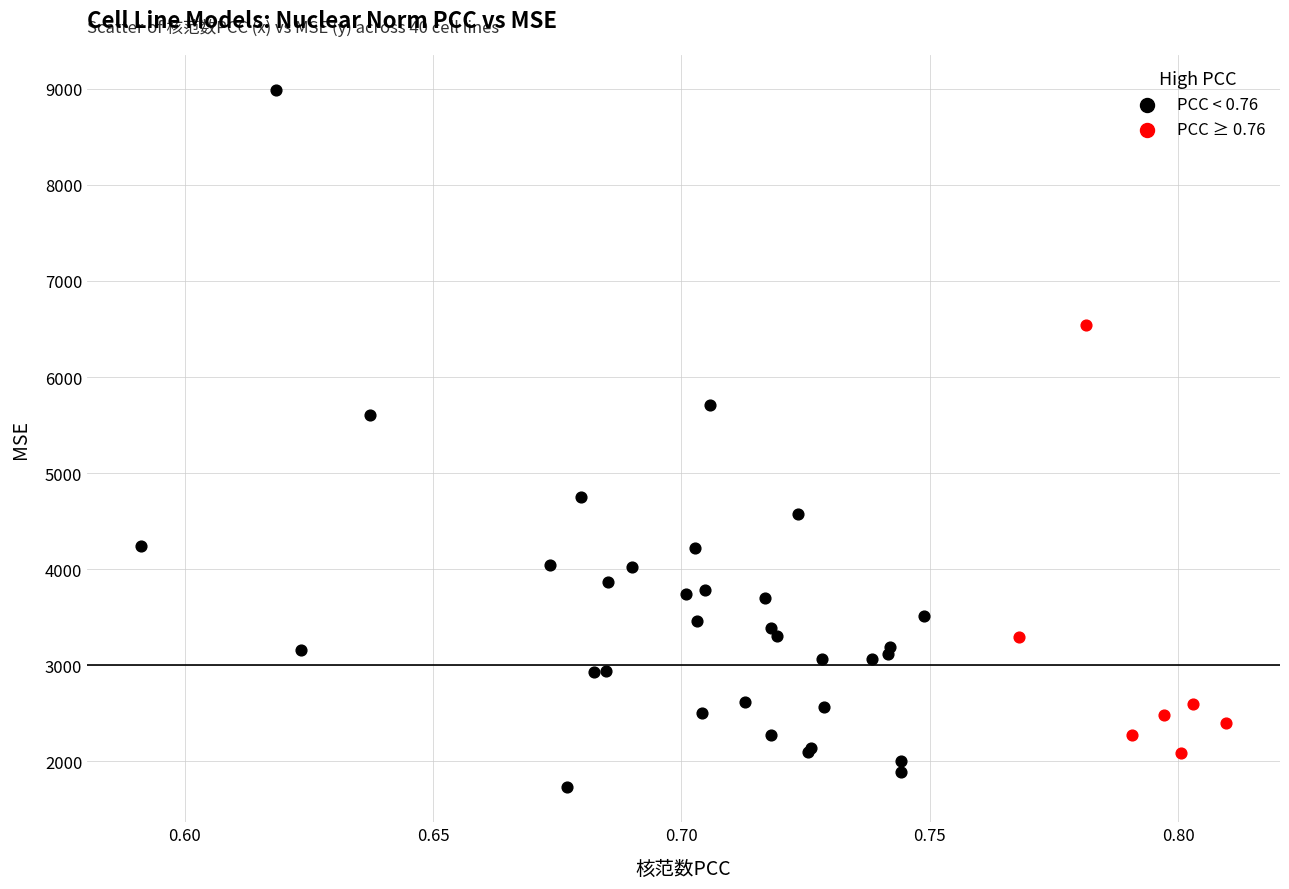

What are all the series names shown in the legend?

PCC < 0.76, PCC ≥ 0.76